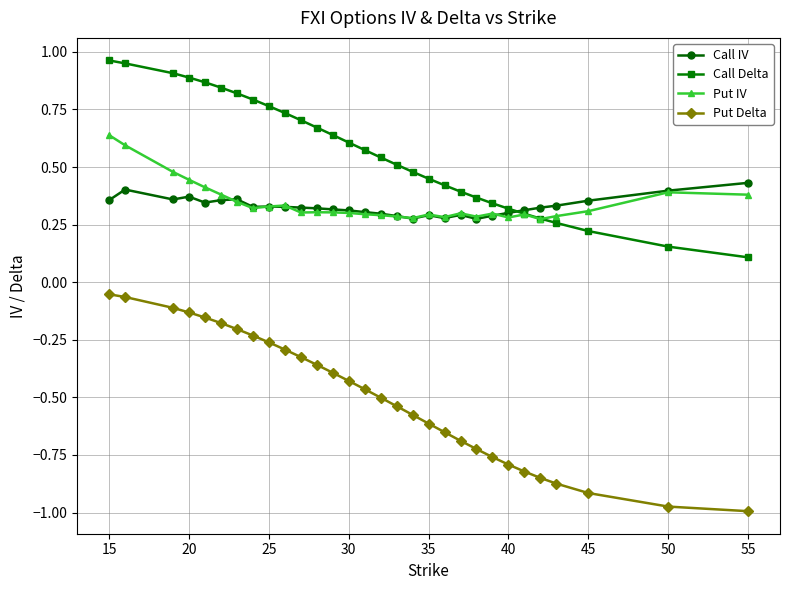

Rank the series by their maximum value, from highest to lowest.

Call Delta, Put IV, Call IV, Put Delta